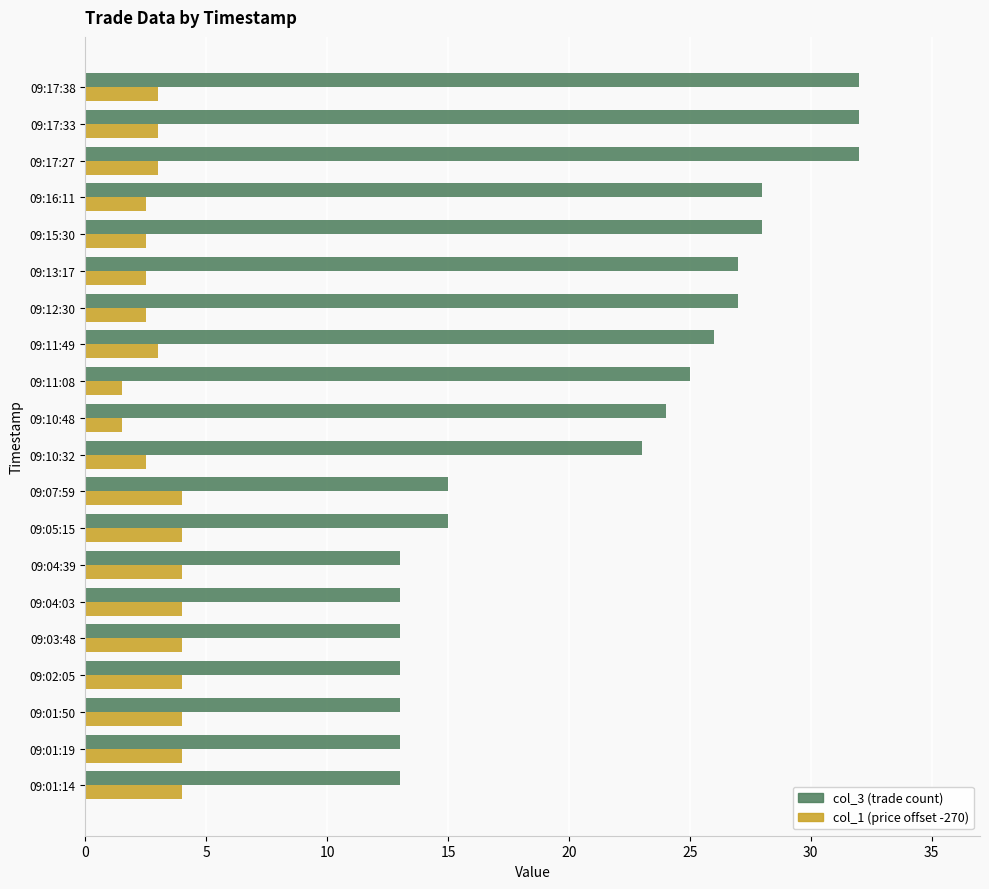

What is the maximum value shown in the chart?

32.0